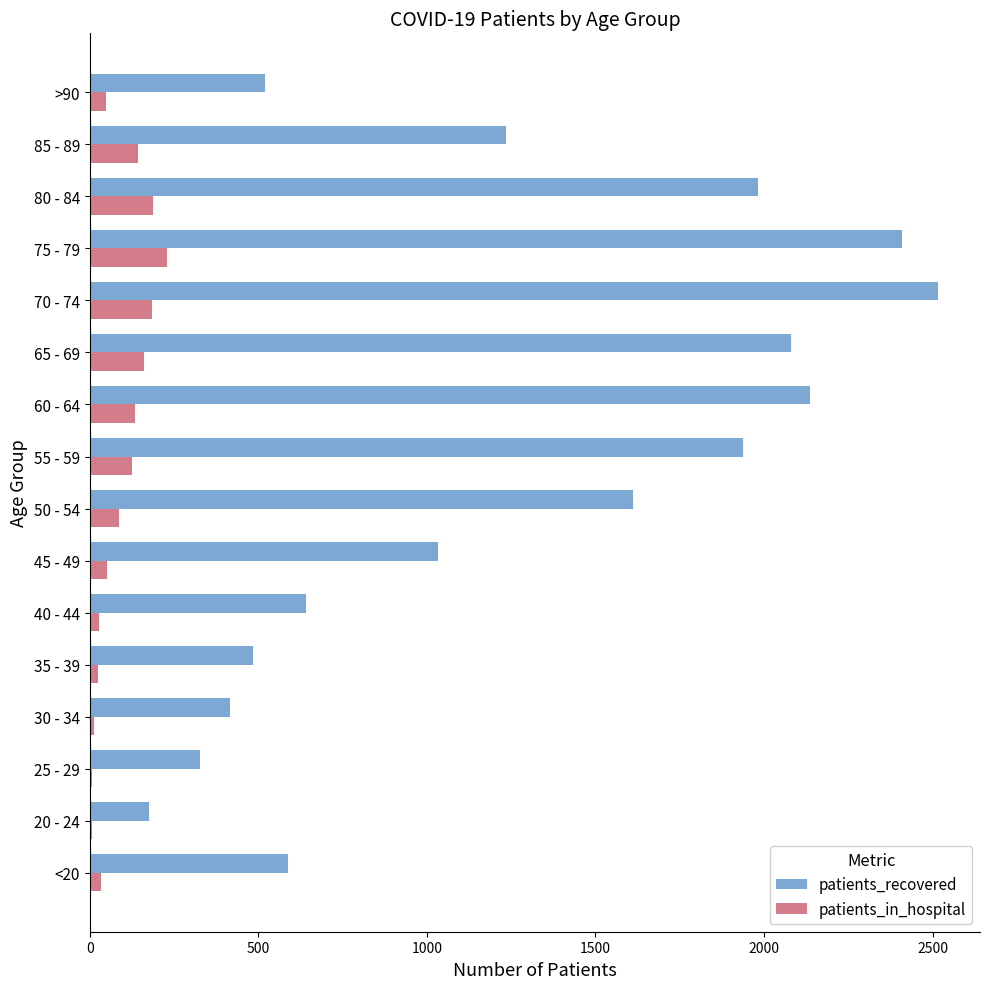

The patients_in_hospital series shows 135 at 60 - 64. True or false?

True